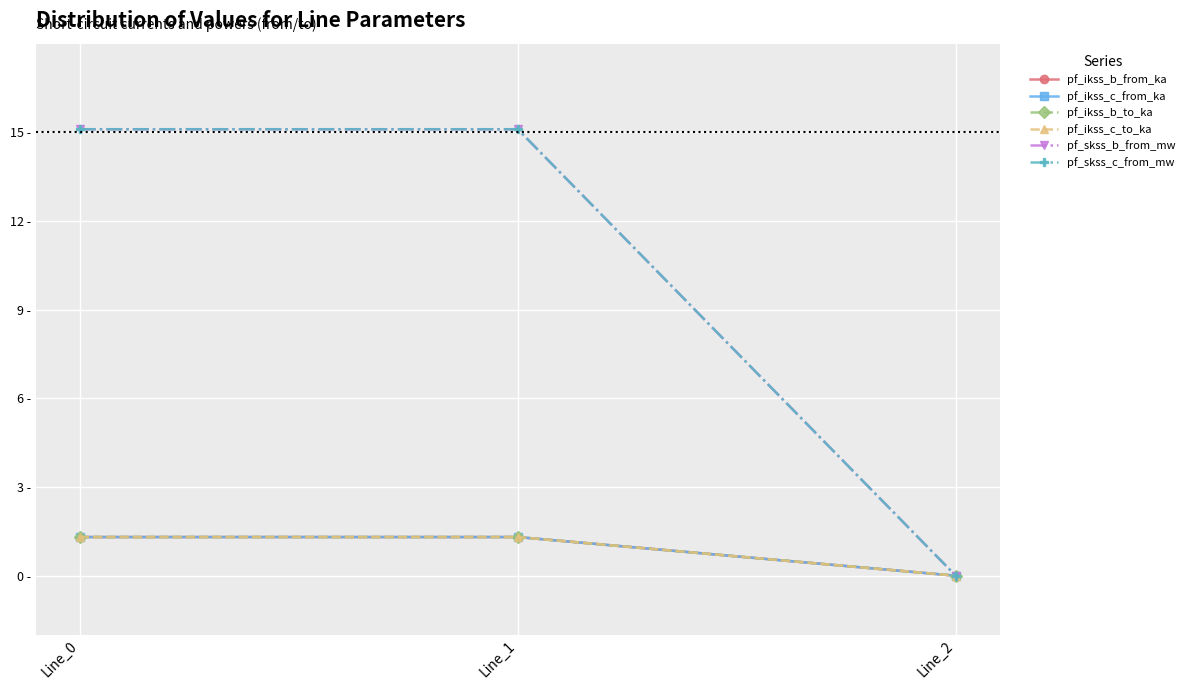

At which category does the chart reach its peak across all series?

Line_1